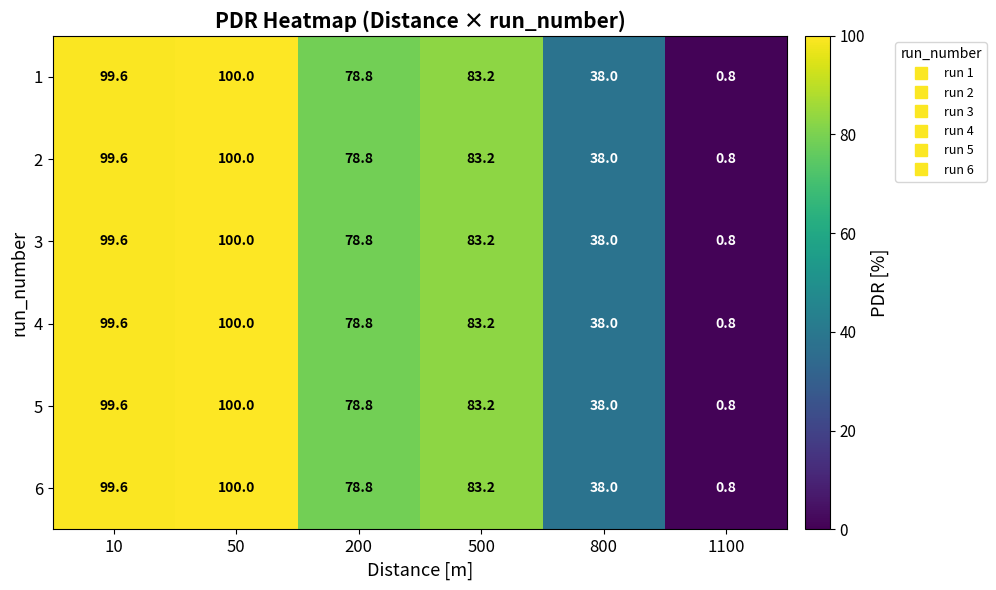

What is the approximate value of 1 at 500?

83.2